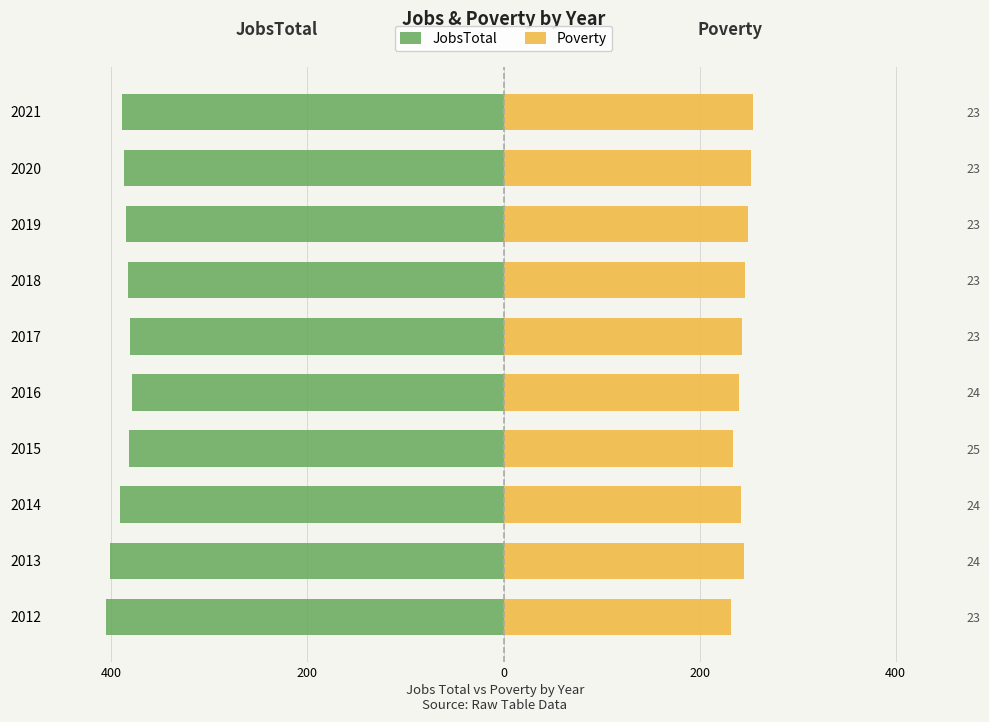

The value of JobsTotal at 2017 is -260. True or false?

False